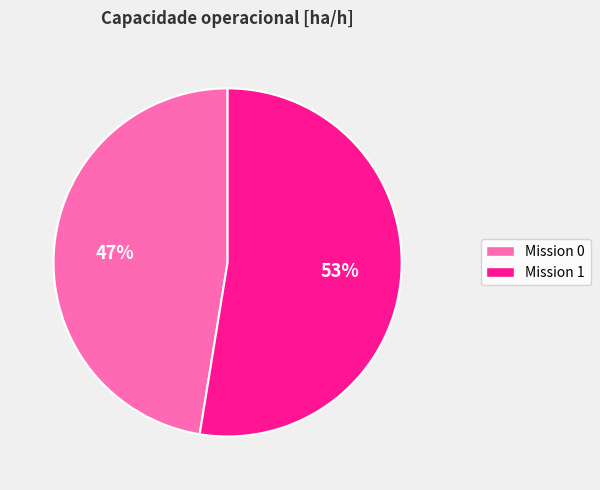

Is there any slice that represents more than half of the pie?

Yes